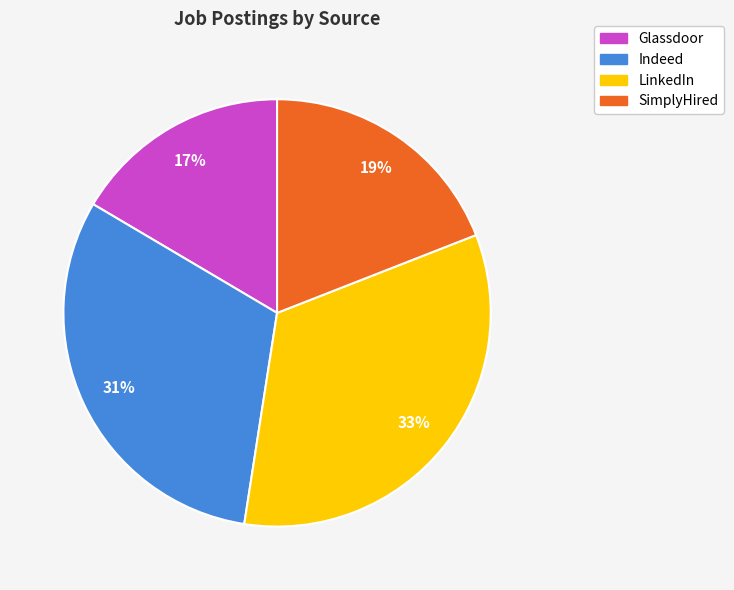

Which has a higher value, LinkedIn or Glassdoor?

LinkedIn